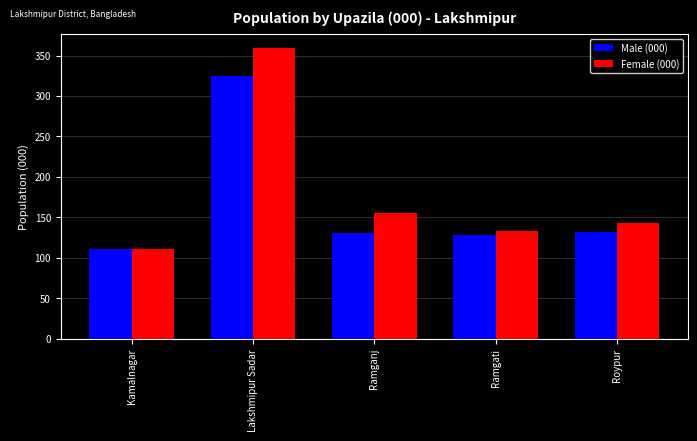

How many bars are there in total?

10